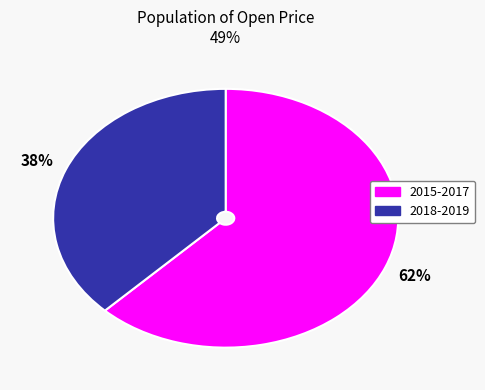

To the nearest percent, what is the average slice percentage?

50%